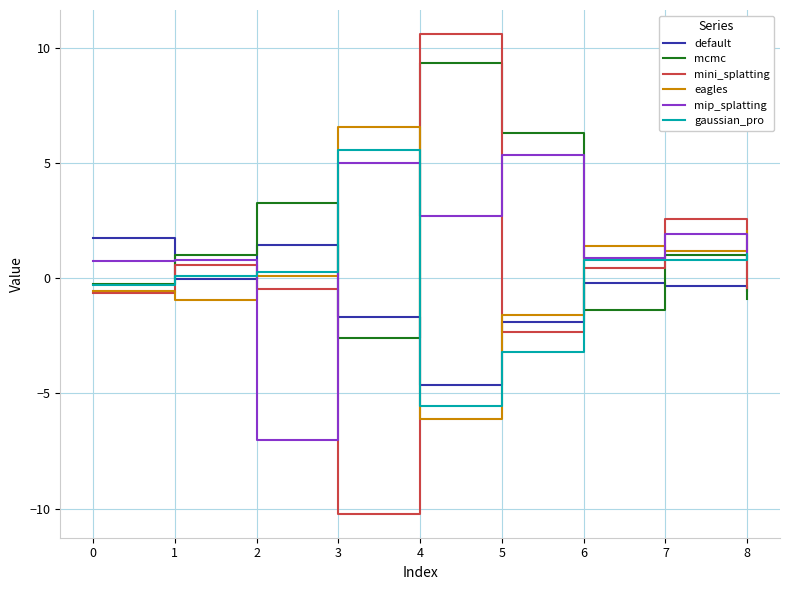

What is the approximate value of gaussian_pro at 1?

0.1